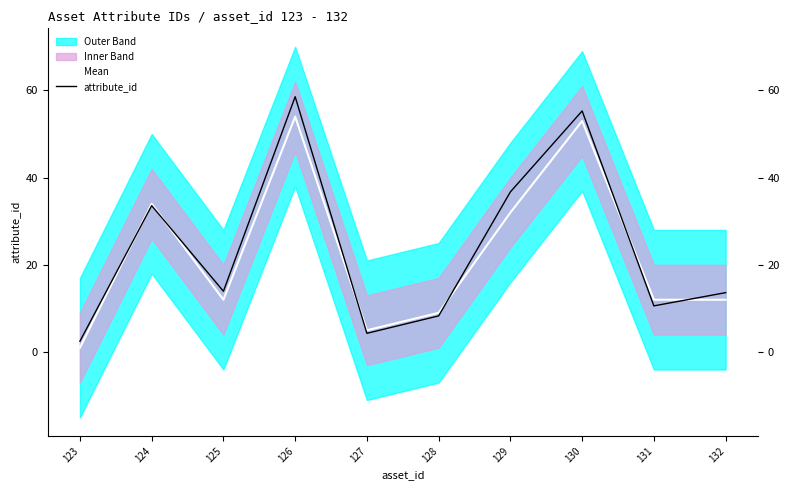

What is the difference between the attribute_id values at 129 and 131?

26.1